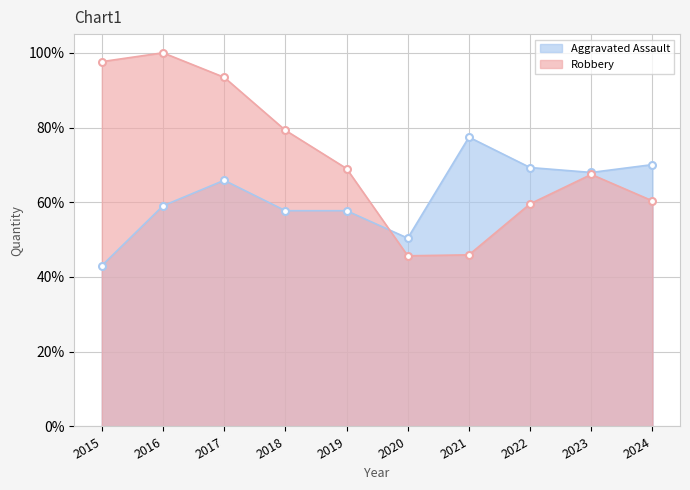

Which series has the largest total across all categories?

Robbery